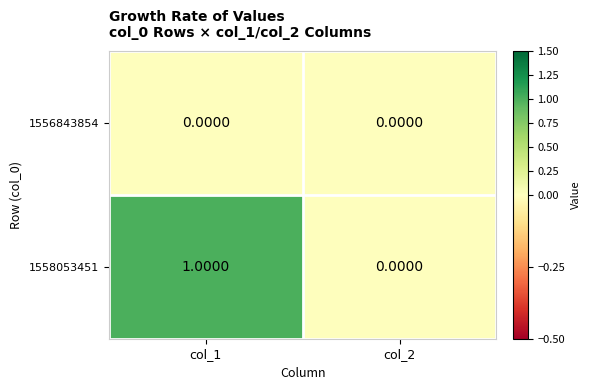

Which series has the largest total across all categories?

1558053451